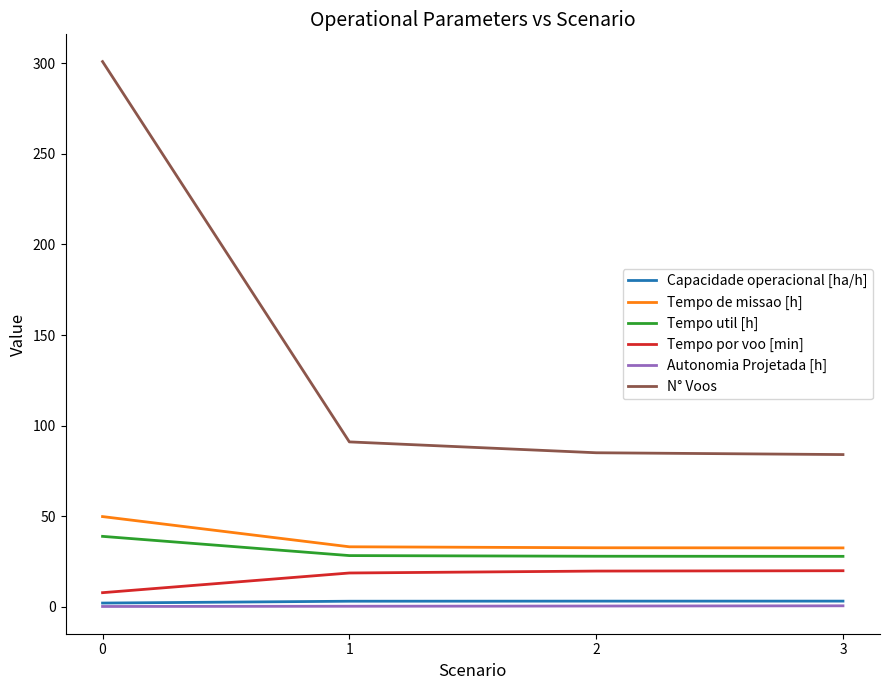

What is the lowest value of the N° Voos series?

84.0